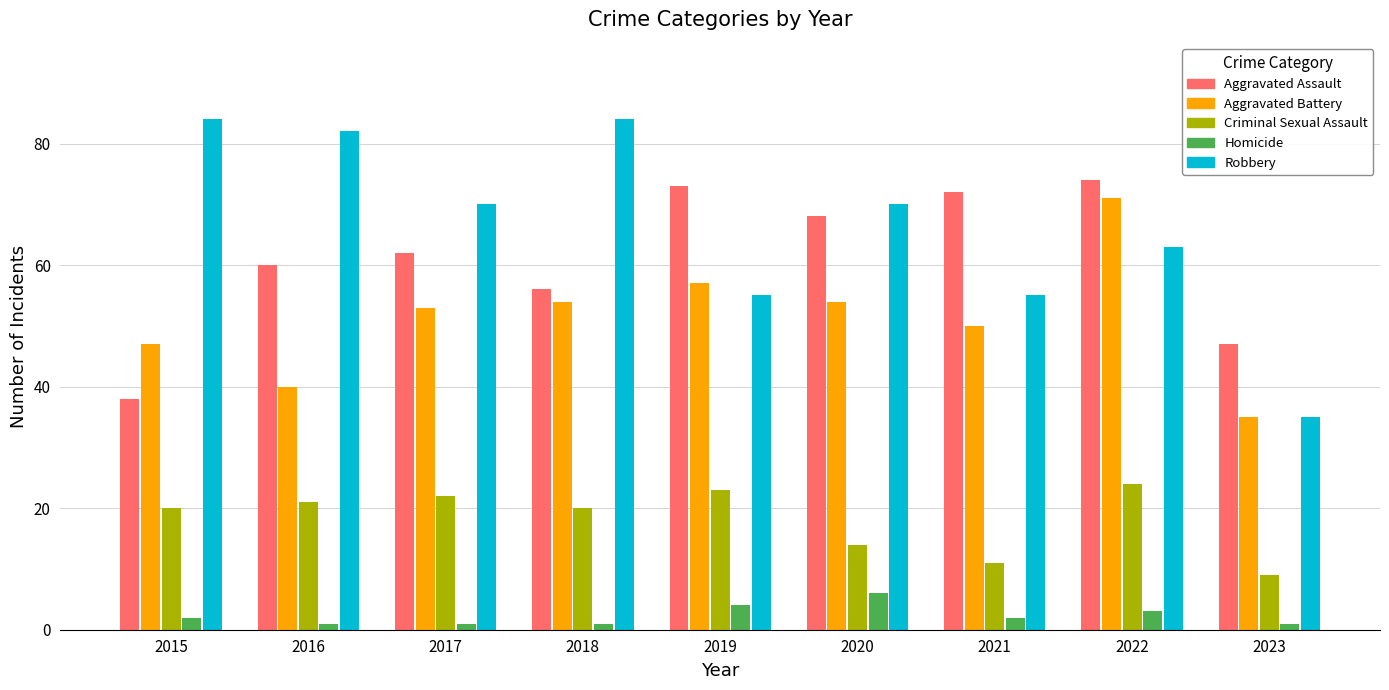

List the series in order of their peak value, highest first.

Robbery, Aggravated Assault, Aggravated Battery, Criminal Sexual Assault, Homicide